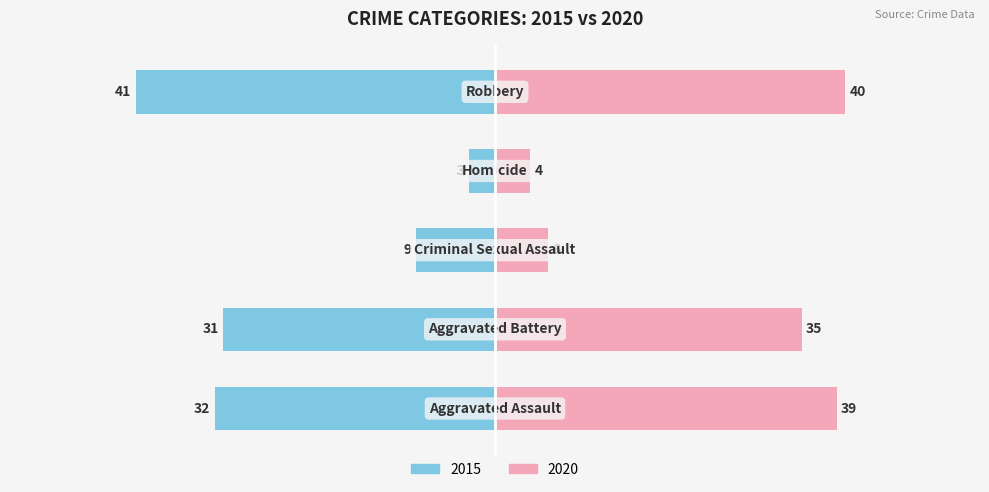

Is the value of 2020 at Aggravated Assault greater than the value of 2015 at Aggravated Battery?

Yes